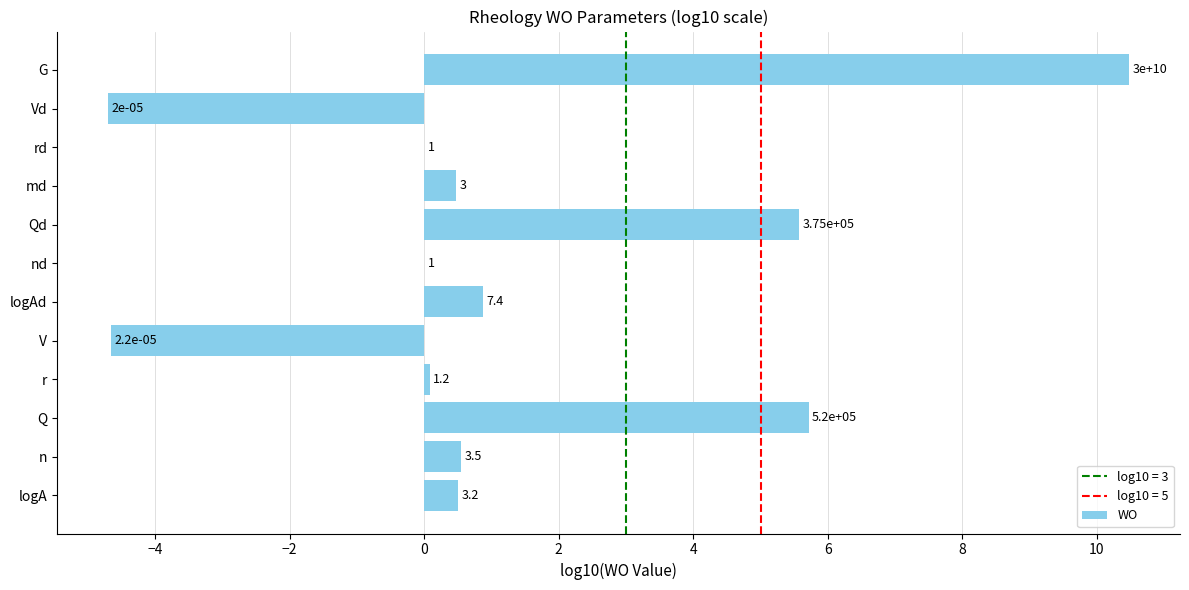

Are the bars horizontal?

Yes